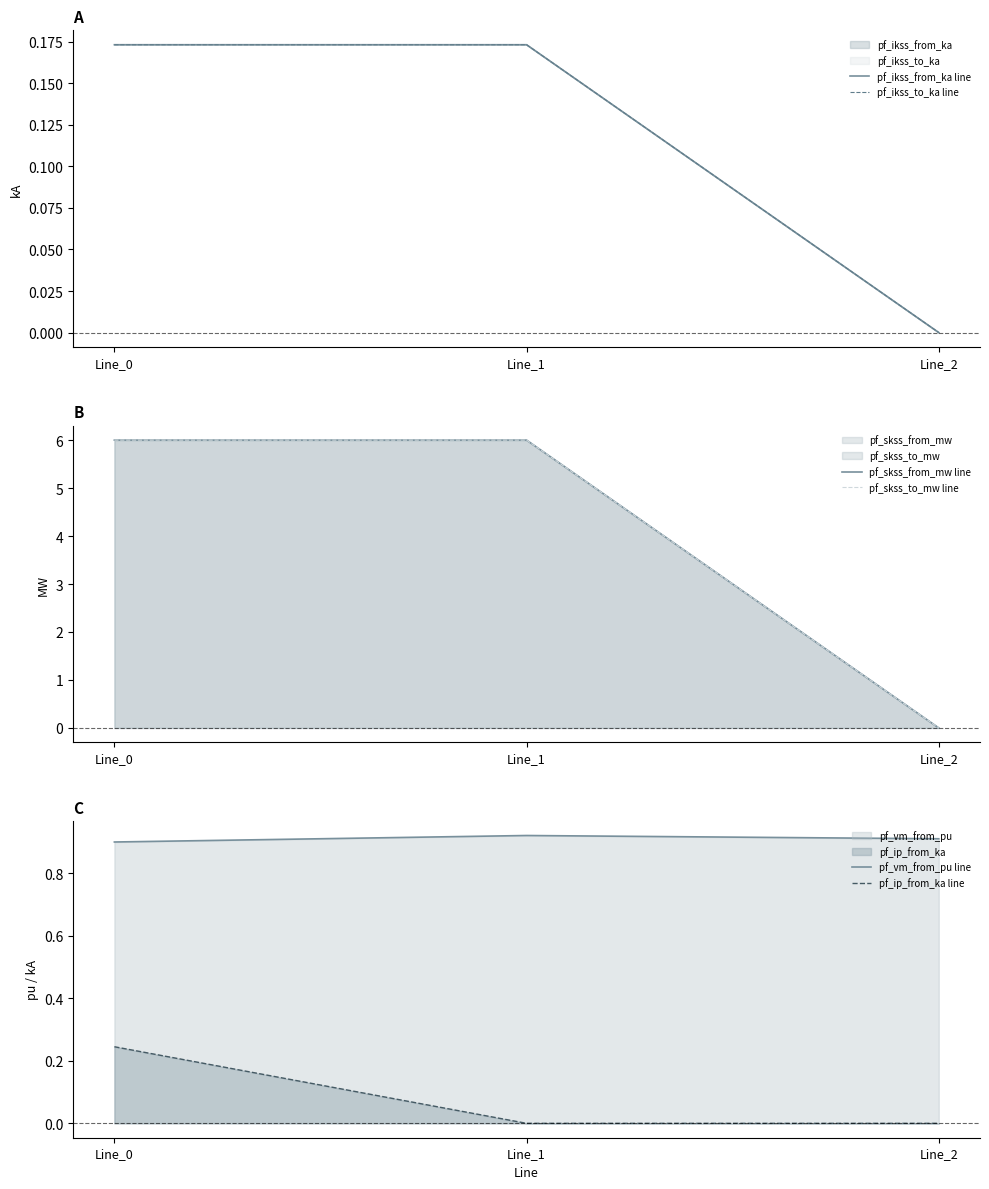

How many lines are shown in the chart?

6